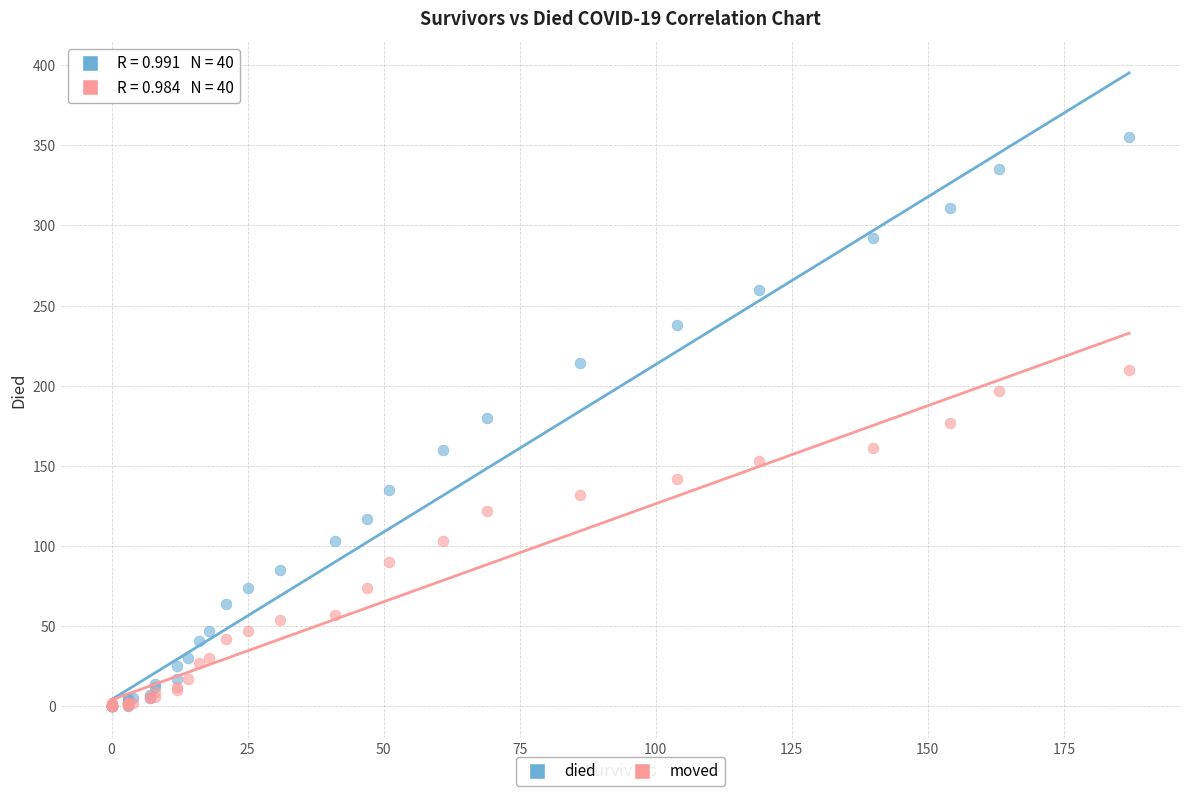

What are all the series names shown in the legend?

died, moved